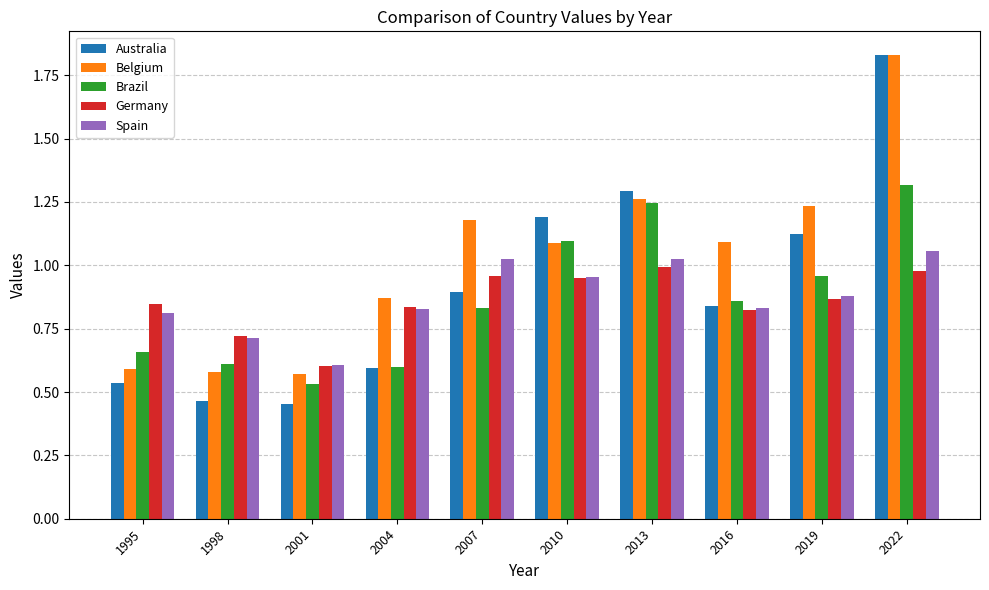

Which series has the largest range (max minus min)?

Australia